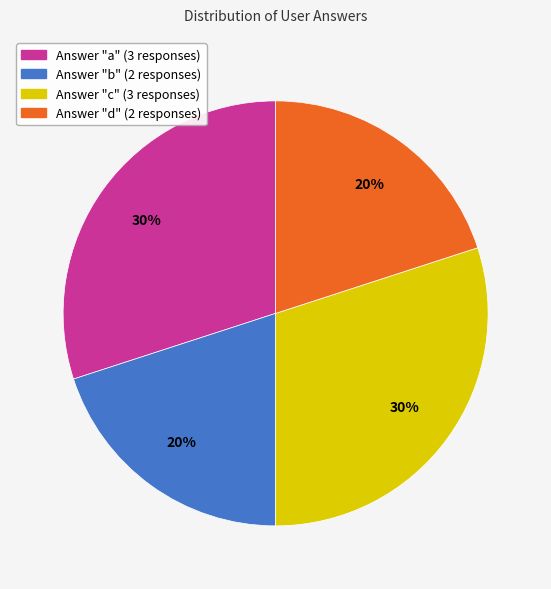

To the nearest percent, what is the average slice percentage?

25%